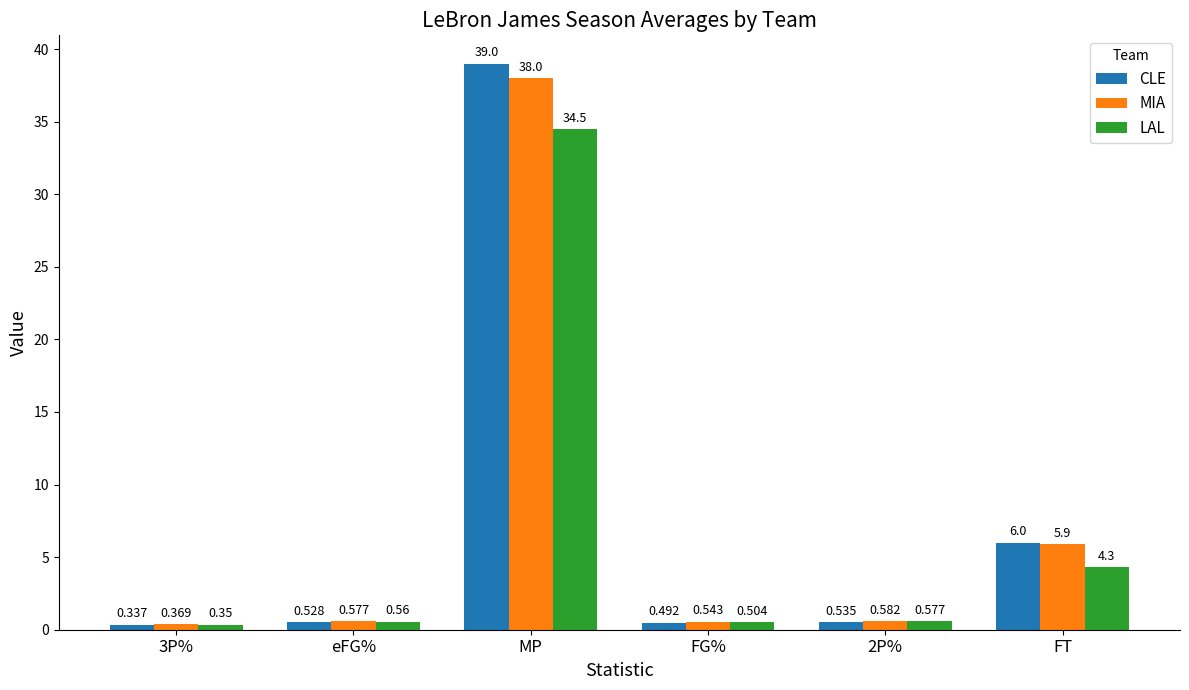

List the series in order of their peak value, lowest first.

LAL, MIA, CLE